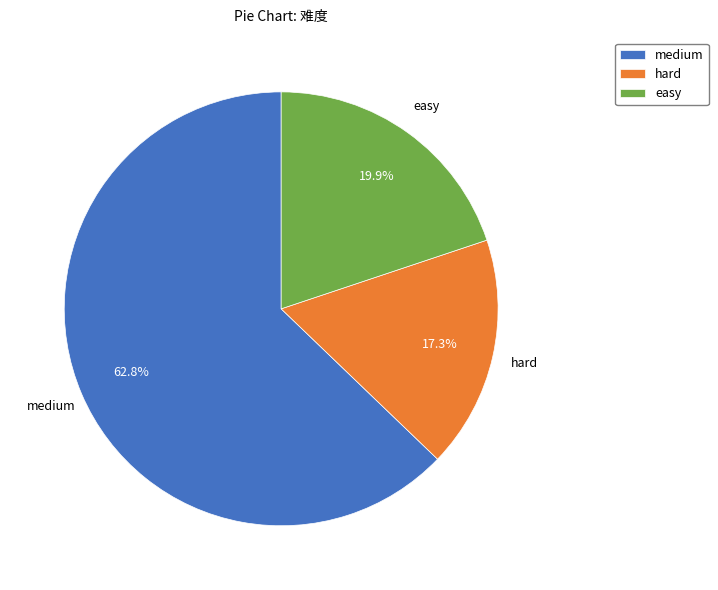

How many segments does this pie chart have?

3